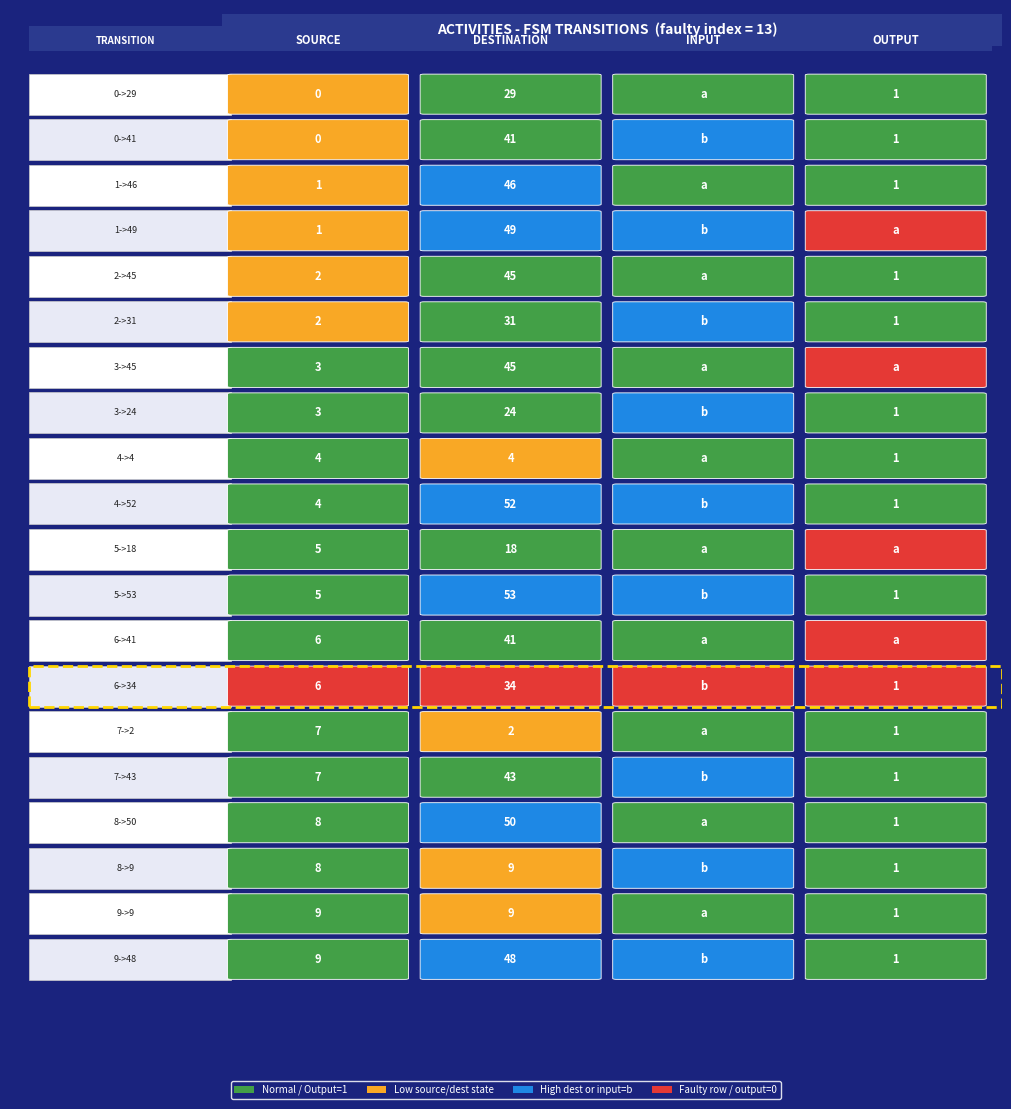

What is the difference between the maximum and minimum values in the 9->48 series?

47